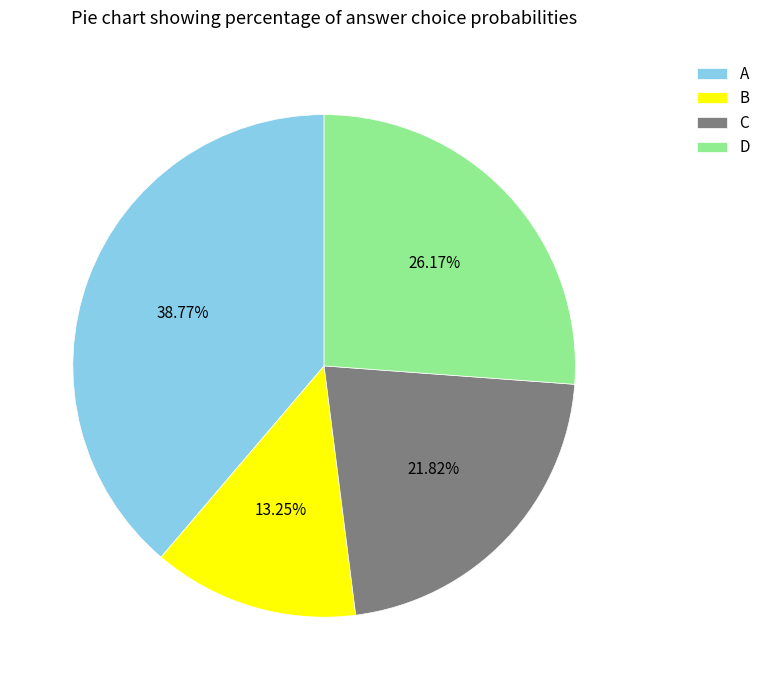

Count the number of slices in the pie.

4